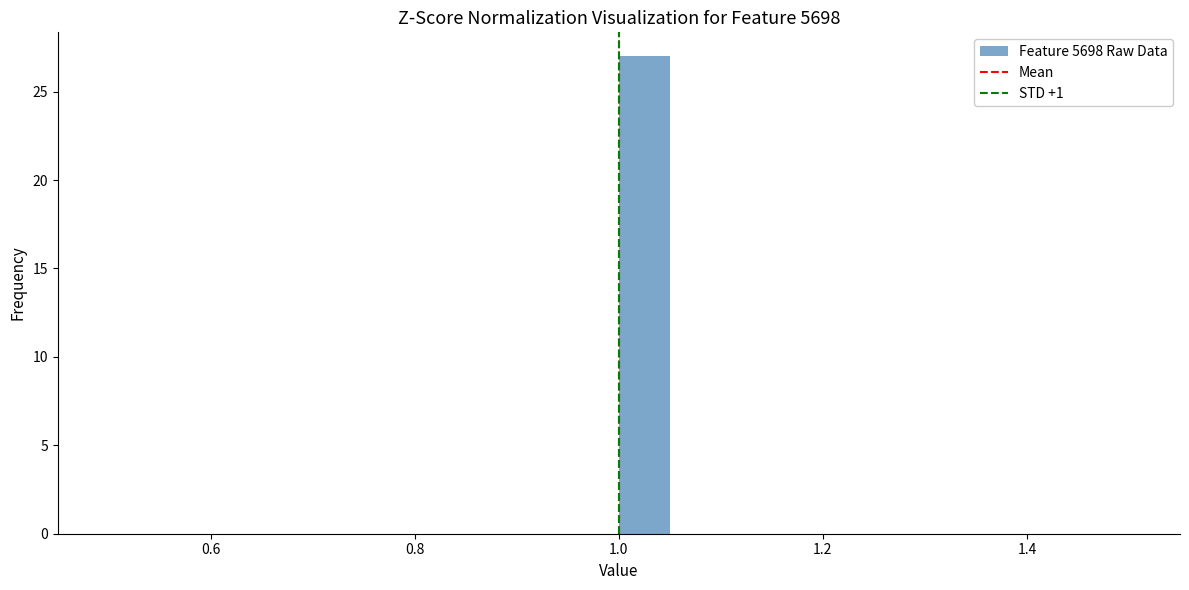

Read against the x-axis, roughly where is the centre of the tallest bar?

1.02